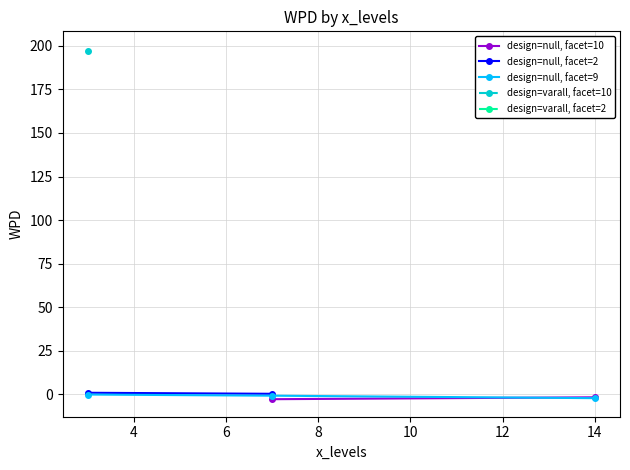

In facet_levels, how many points are lower than both neighbors (excluding endpoints)?

1